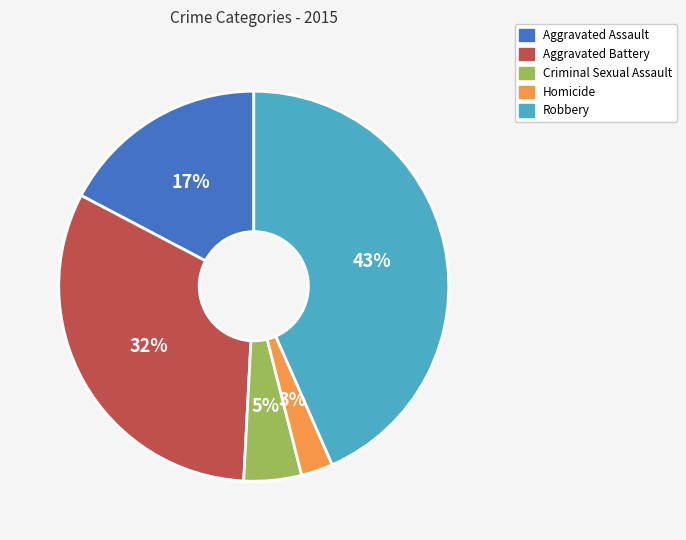

What percentage is the Aggravated Battery slice, to the nearest percent?

32%